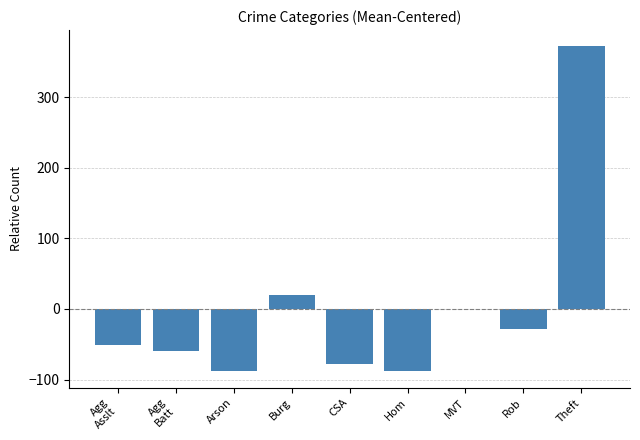

Which has a higher value, Hom or Theft?

Theft